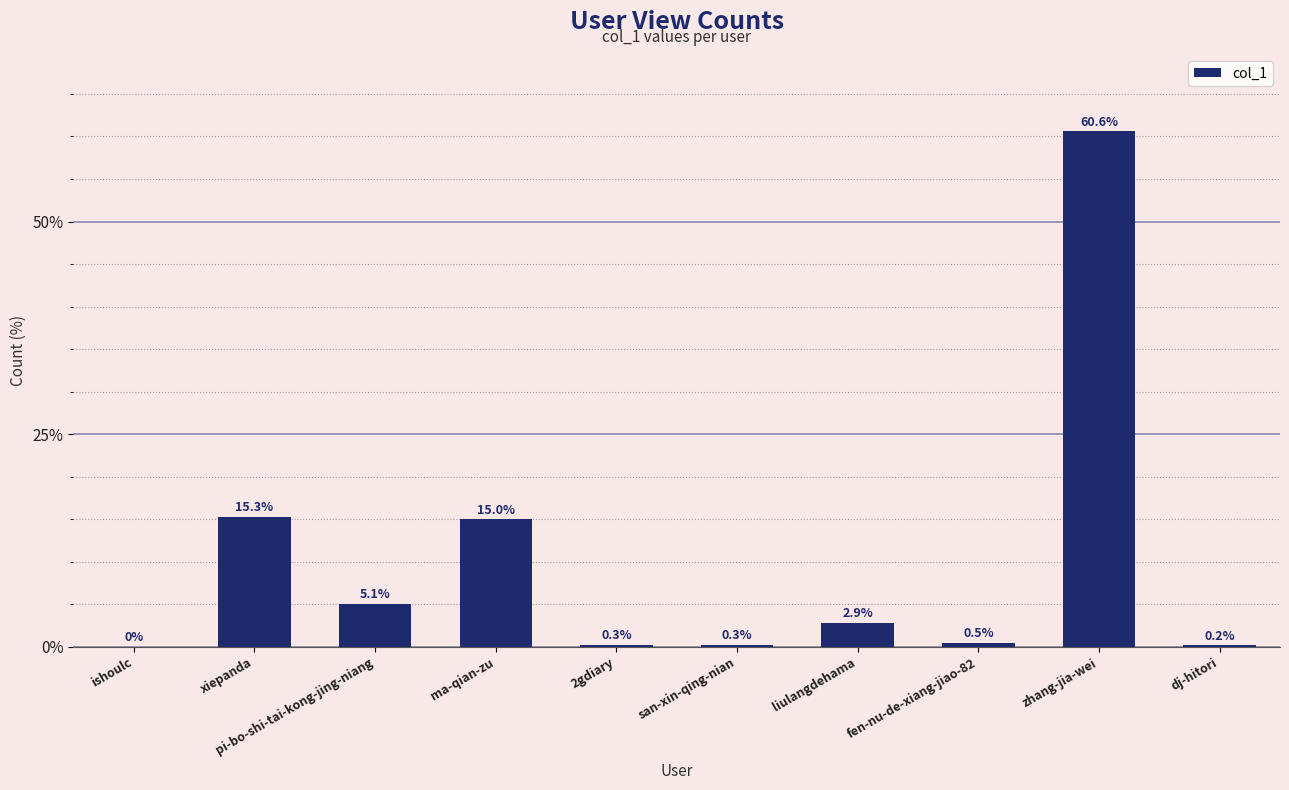

Which has a higher value, pi-bo-shi-tai-kong-jing-niang or xiepanda?

xiepanda